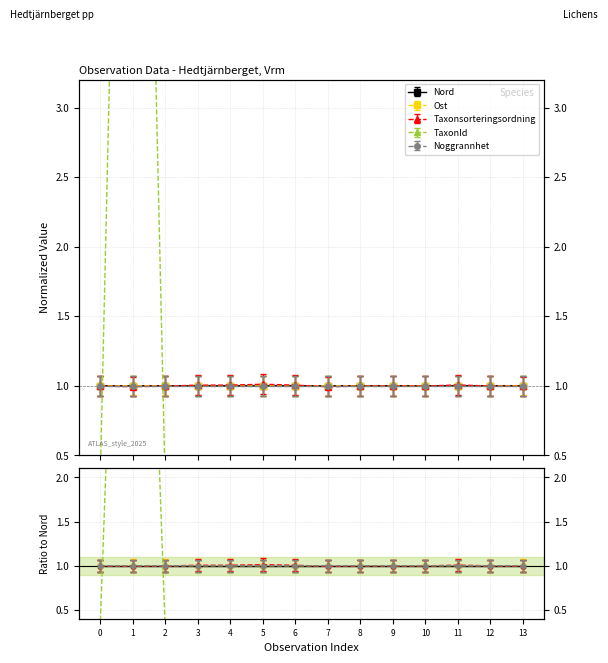

In Ost, how many points are lower than both neighbors (excluding endpoints)?

4